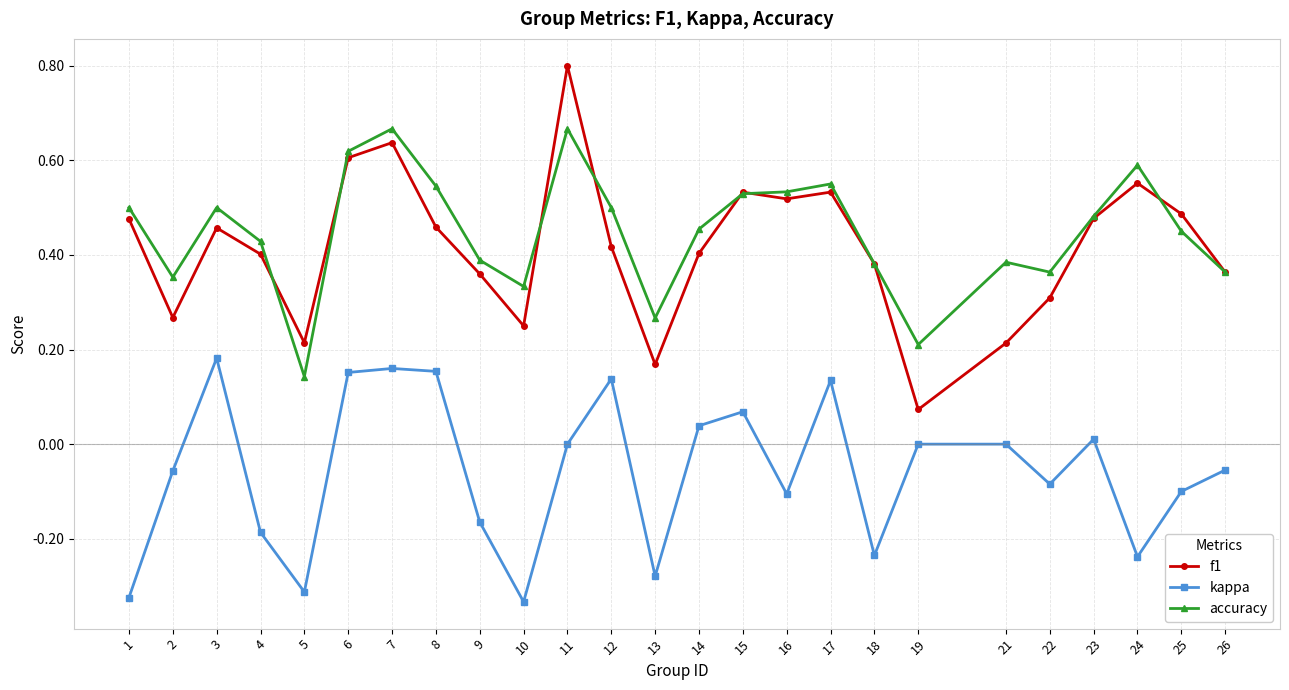

Is the value of accuracy at 18 greater than the value of f1 at 21?

Yes